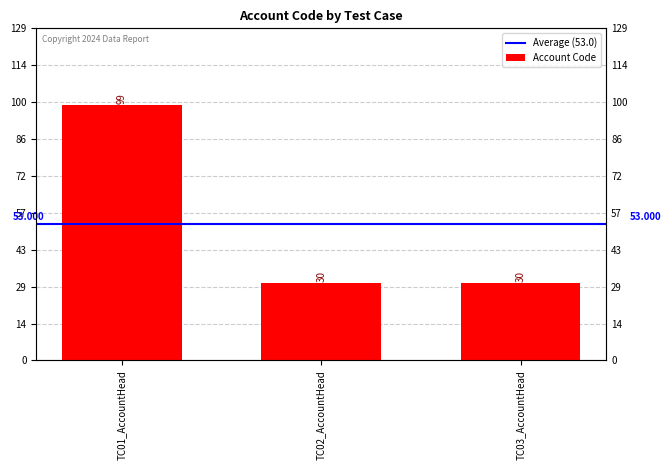

What is the ratio of the value at TC02_AccountHead to the value at TC01_AccountHead?

0.3